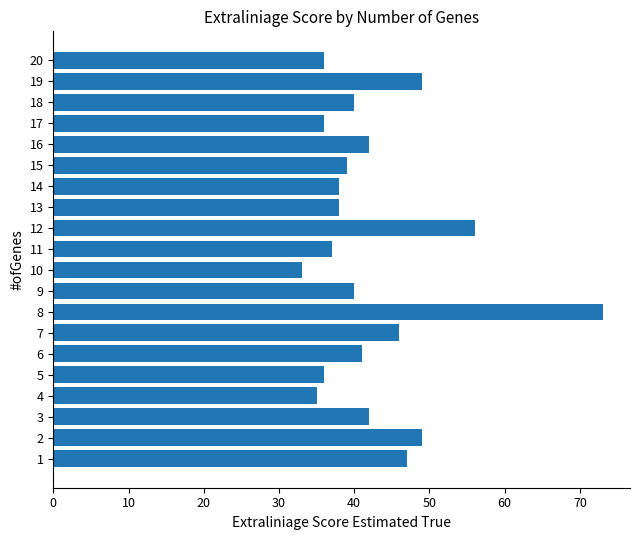

The value at 10 is 33. True or false?

True